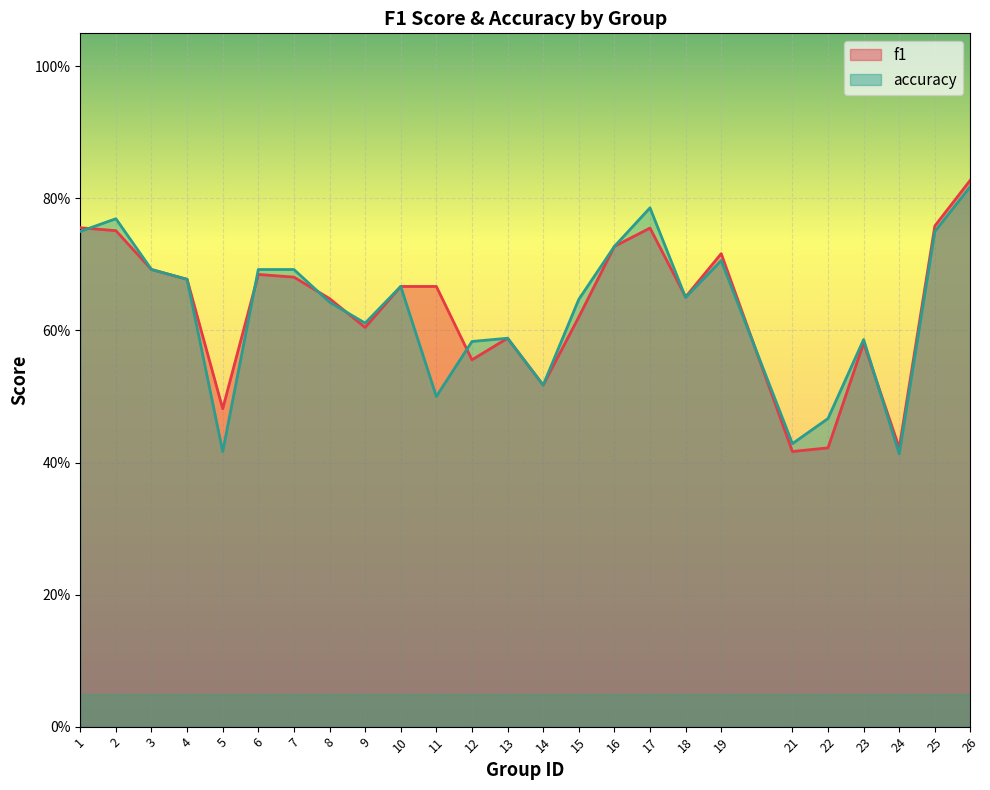

Where is f1 nearest to the value 0?

21